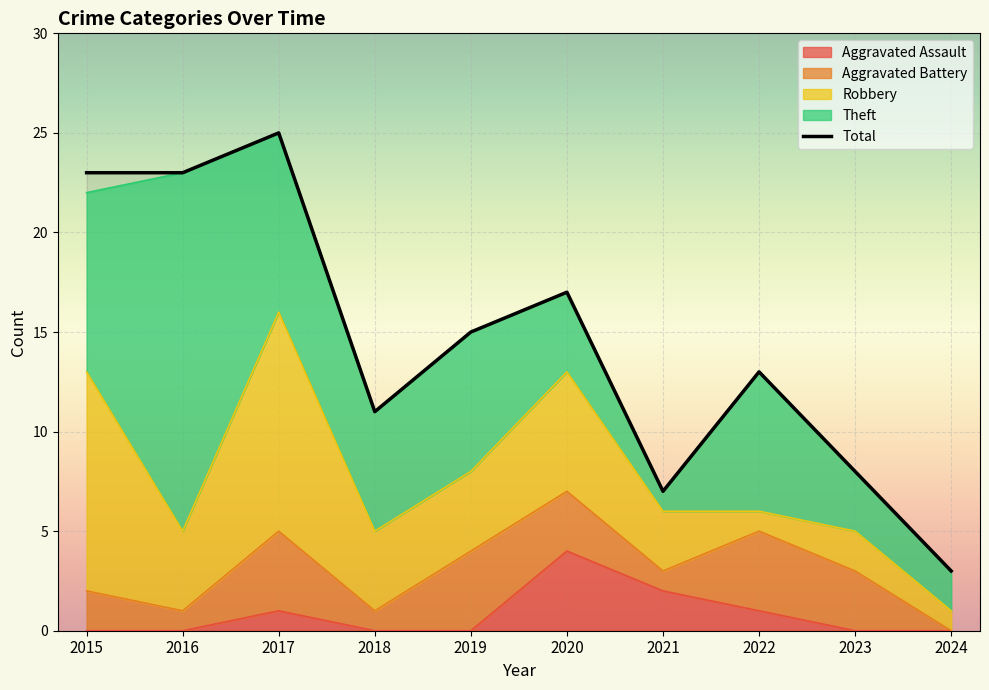

At which category is the sum across all series the highest?

2017